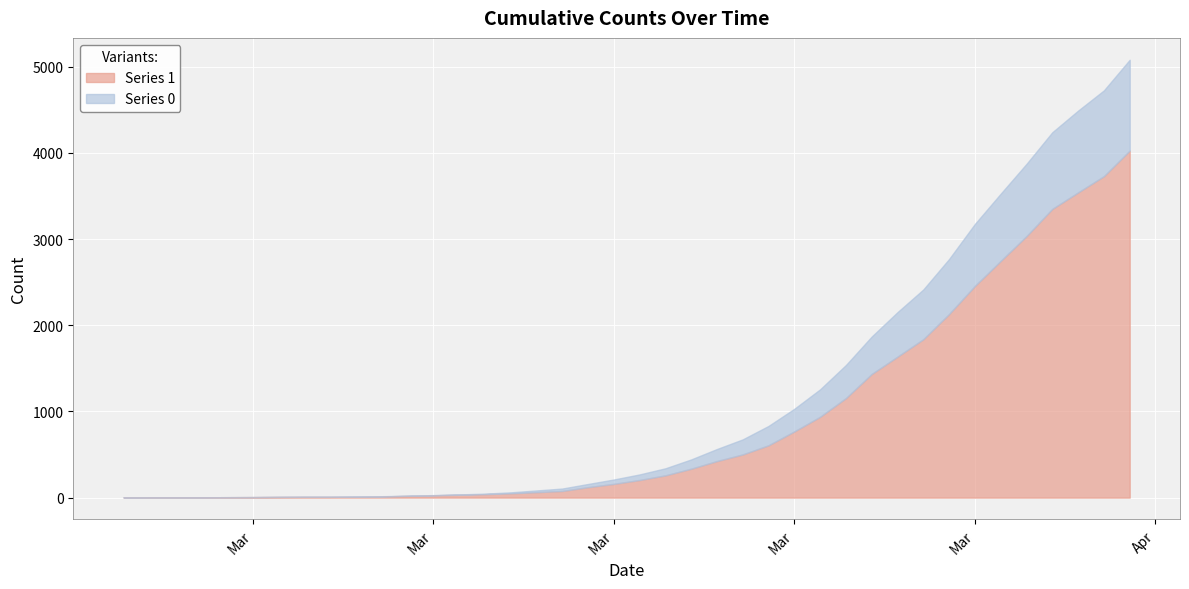

What is the greatest value displayed?

4028